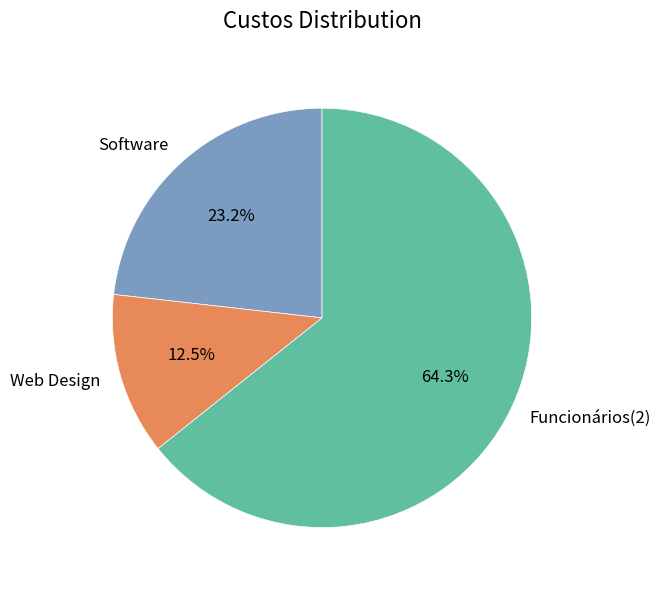

Is there any slice that represents more than half of the pie?

Yes